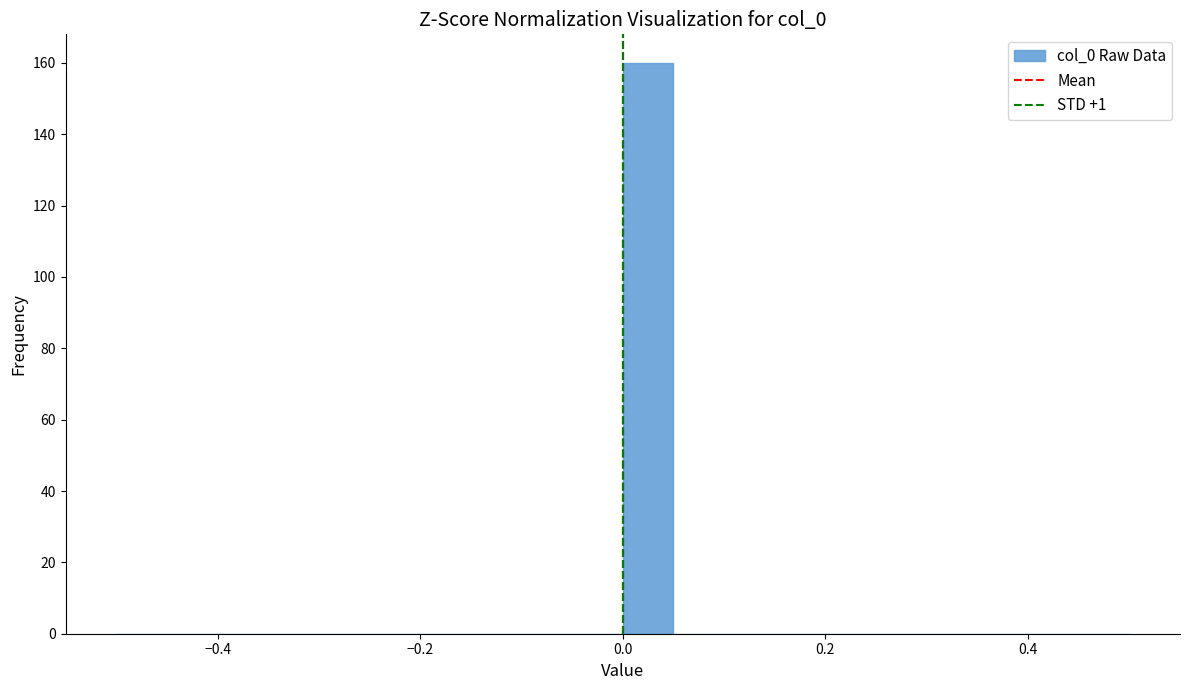

Around what value on the x-axis is the tallest bar? Give the approximate position of its centre, as read against the axis.

0.02